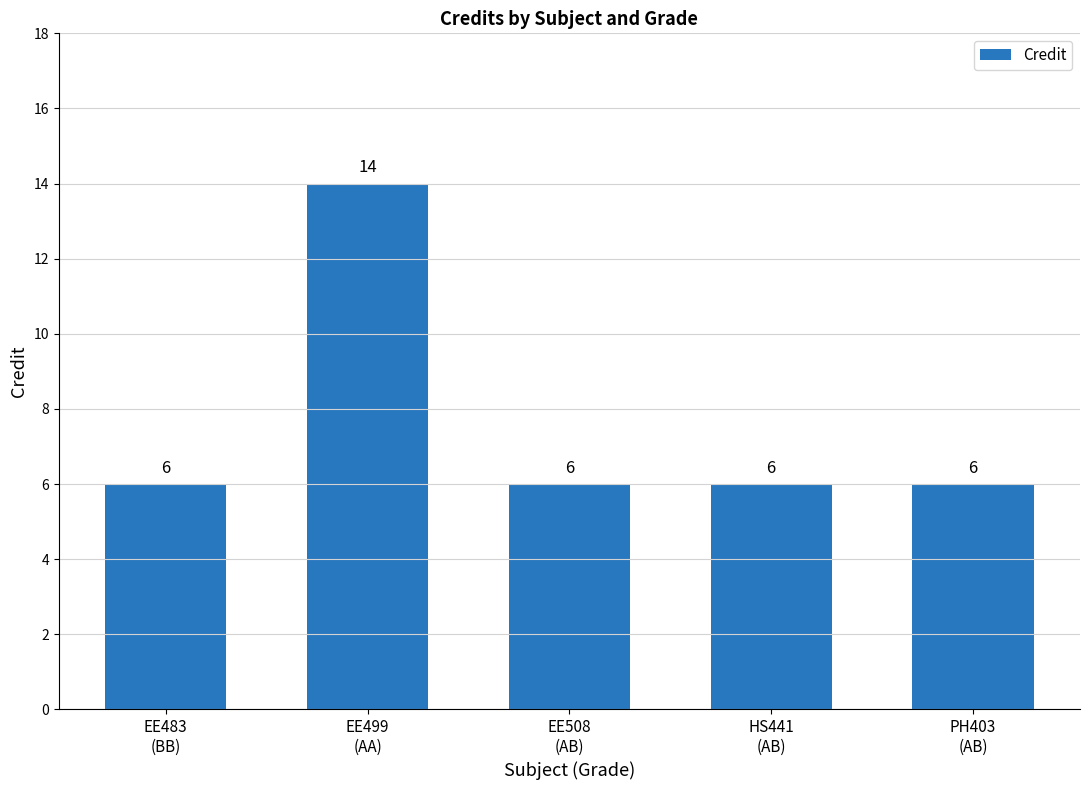

True or false: the data shows 6 at PH403
(AB).

True